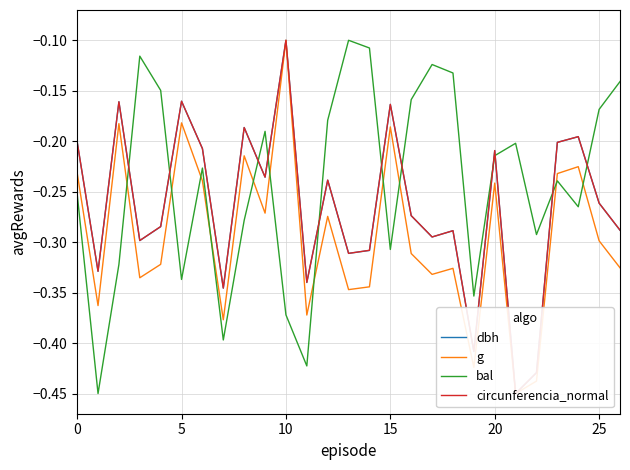

At 18, list the series in order from smallest to largest.

g, dbh, circunferencia_normal, bal